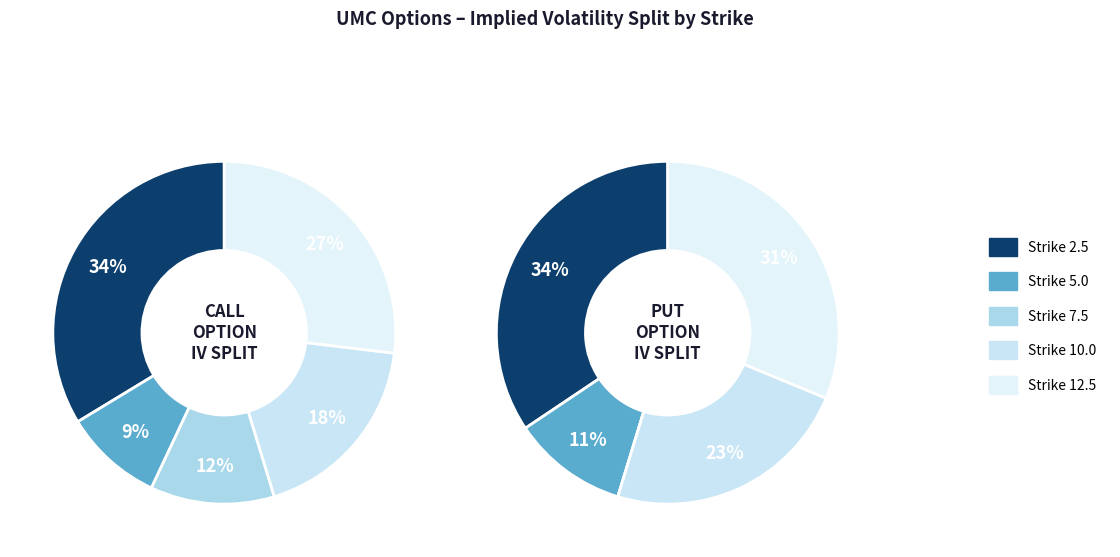

Which series has the widest spread of values?

Put IV